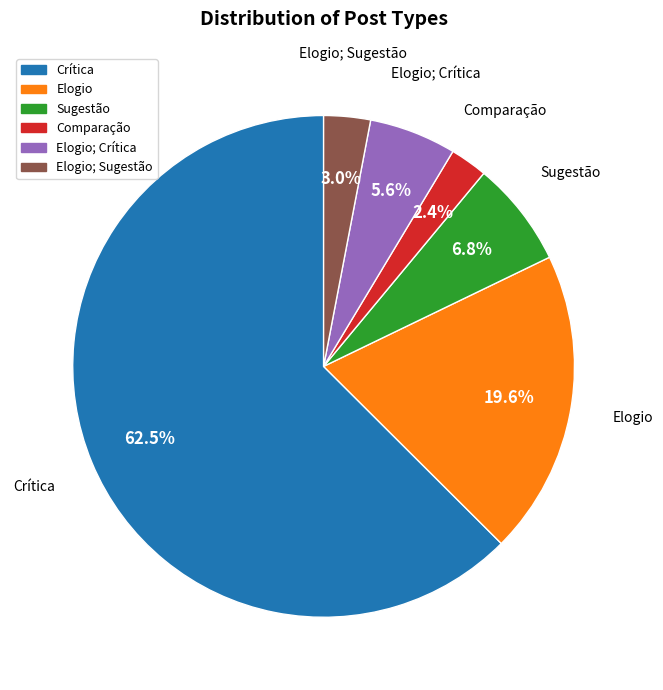

Is there any slice that represents more than half of the pie?

Yes